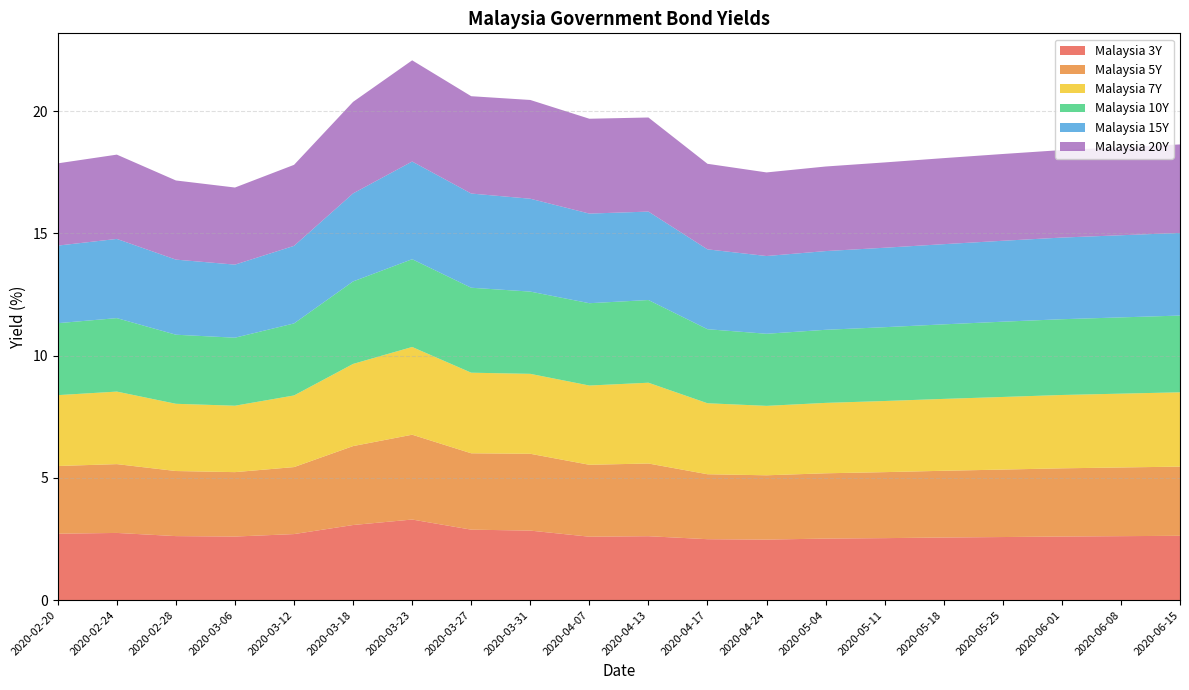

Reading left to right, what are all the values shown in this chart?

Malaysia 3Y: 2.7	2.7	2.6	2.6	2.7	3.1	3.3	2.9	2.8	2.6	2.6	2.5	2.5	2.5	2.5	2.6	2.6	2.6	2.6	2.6
Malaysia 5Y: 2.8	2.8	2.7	2.6	2.7	3.2	3.5	3.1	3.1	2.9	3.0	2.7	2.6	2.7	2.7	2.7	2.8	2.8	2.8	2.8
Malaysia 7Y: 2.9	3.0	2.8	2.7	2.9	3.4	3.6	3.3	3.3	3.2	3.3	2.9	2.8	2.9	2.9	2.9	3.0	3.0	3.0	3.0
Malaysia 10Y: 2.9	3.0	2.8	2.8	2.9	3.4	3.6	3.5	3.4	3.4	3.4	3.0	3.0	3.0	3.0	3.0	3.1	3.1	3.1	3.1
Malaysia 15Y: 3.2	3.2	3.1	3.0	3.2	3.6	4.0	3.9	3.8	3.7	3.6	3.3	3.2	3.2	3.2	3.3	3.3	3.3	3.4	3.4
Malaysia 20Y: 3.4	3.4	3.2	3.2	3.3	3.7	4.1	4.0	4.0	3.9	3.8	3.5	3.4	3.5	3.5	3.5	3.5	3.6	3.6	3.6